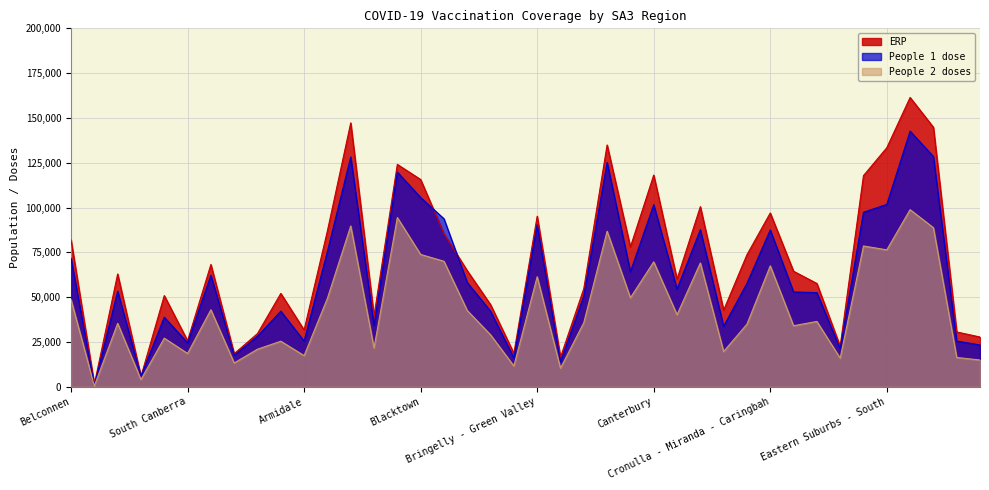

How many data points in ERP are above 64434?

19